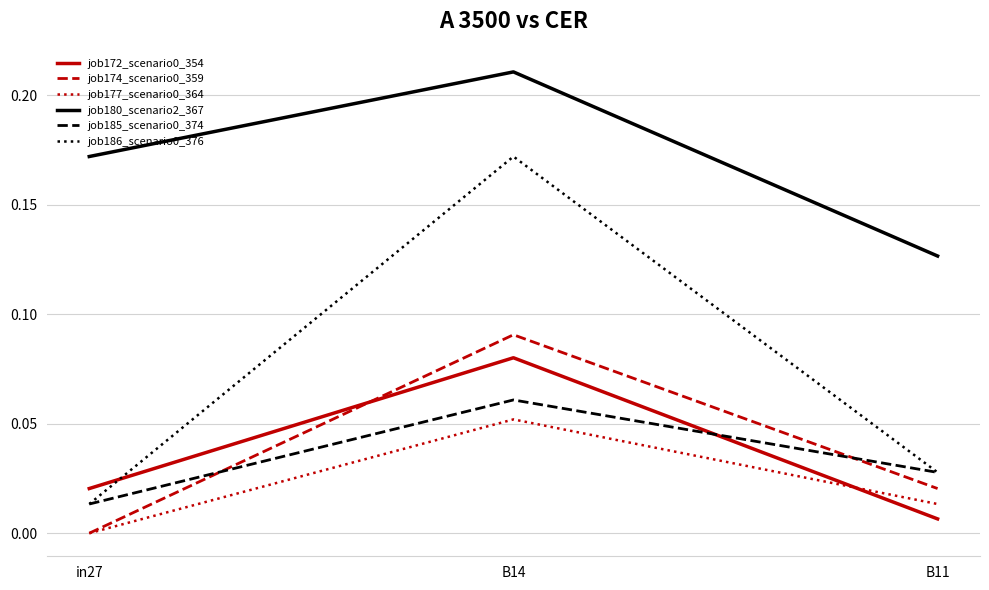

Is it true that job185_scenario0_374 equals 0.0 at B11?

True